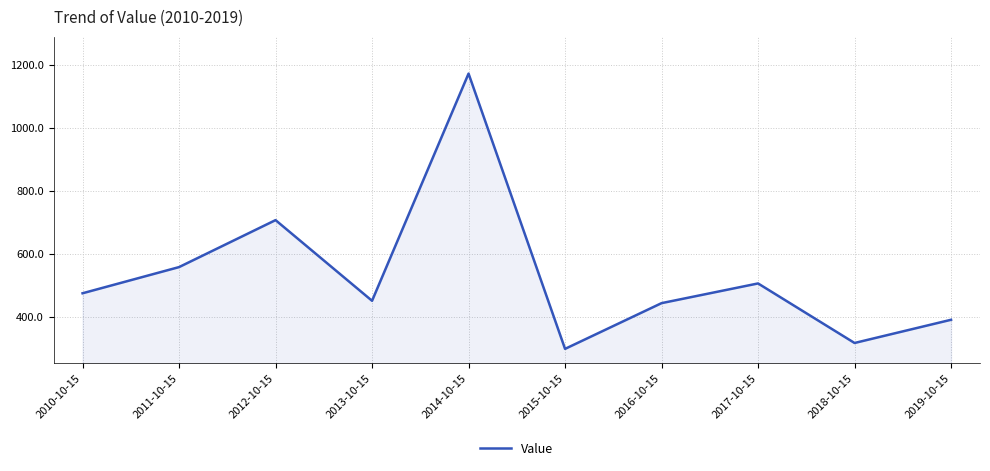

What is the sum of all values?

5314.1